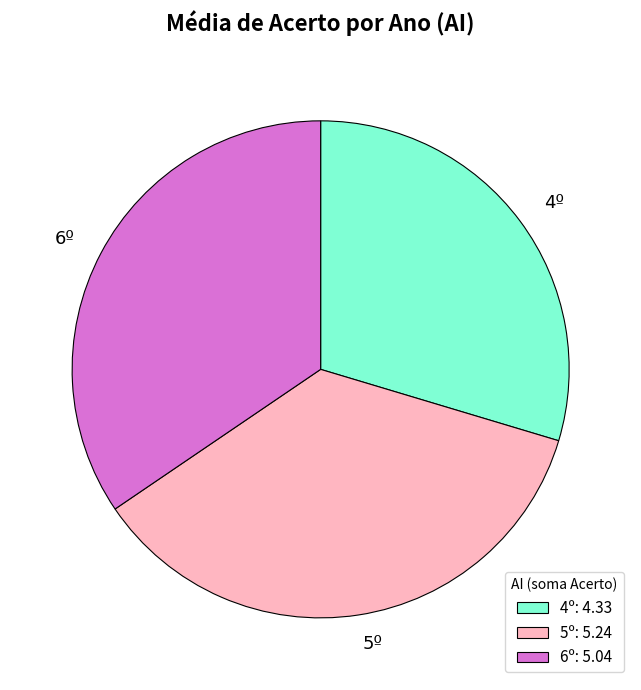

Is the sum of 6º and 5º greater than half?

Yes